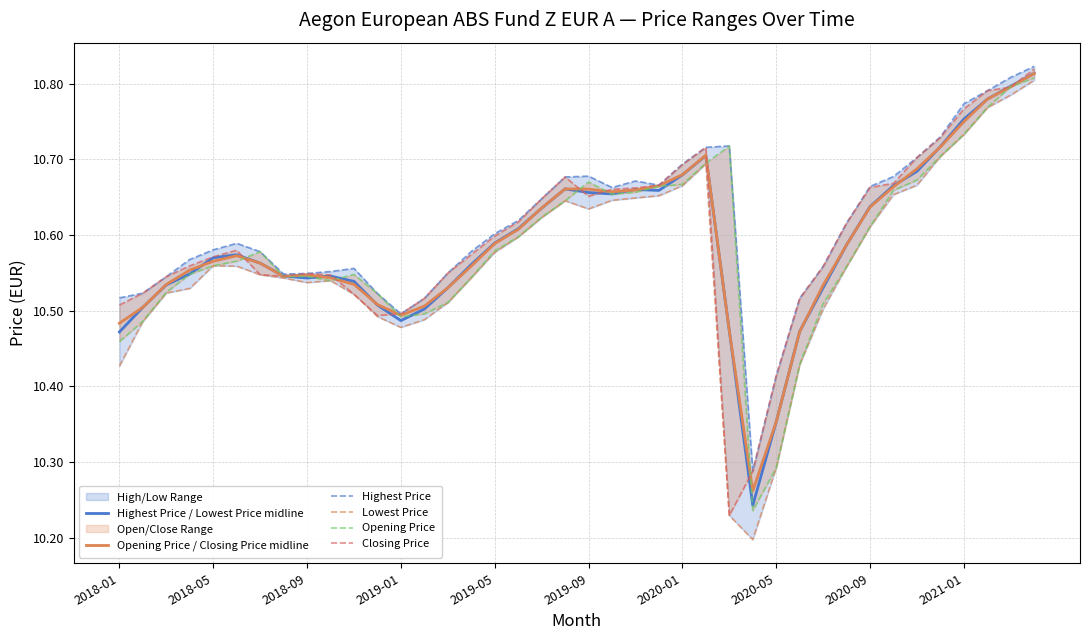

At how many categories does at least one series exceed 10?

40